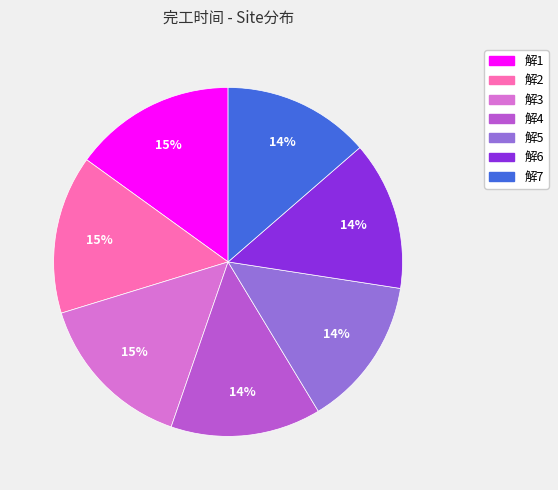

Which has a higher value, 解5 or 解1?

解1